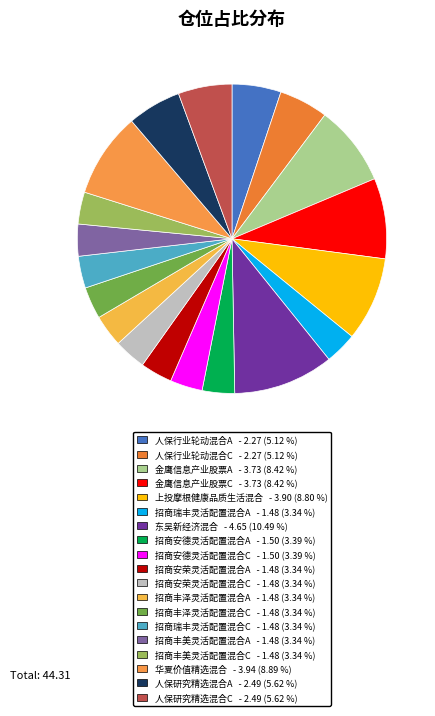

Rank the categories by value from highest to lowest.

东吴新经济混合, 华夏价值精选混合, 上投摩根健康品质生活混合, 金鹰信息产业股票A, 金鹰信息产业股票C, 人保研究精选混合A, 人保研究精选混合C, 人保行业轮动混合A, 人保行业轮动混合C, 招商安德灵活配置混合A, 招商安德灵活配置混合C, 招商瑞丰灵活配置混合A, 招商安荣灵活配置混合A, 招商安荣灵活配置混合C, 招商丰泽灵活配置混合A, 招商丰泽灵活配置混合C, 招商瑞丰灵活配置混合C, 招商丰美灵活配置混合A, 招商丰美灵活配置混合C